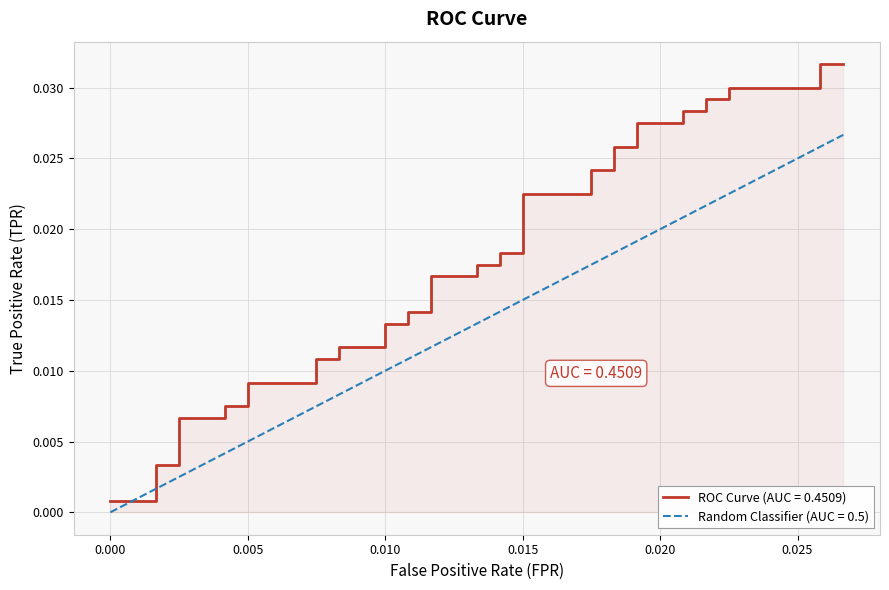

True or false: tpr and fpr intersect in this chart.

False